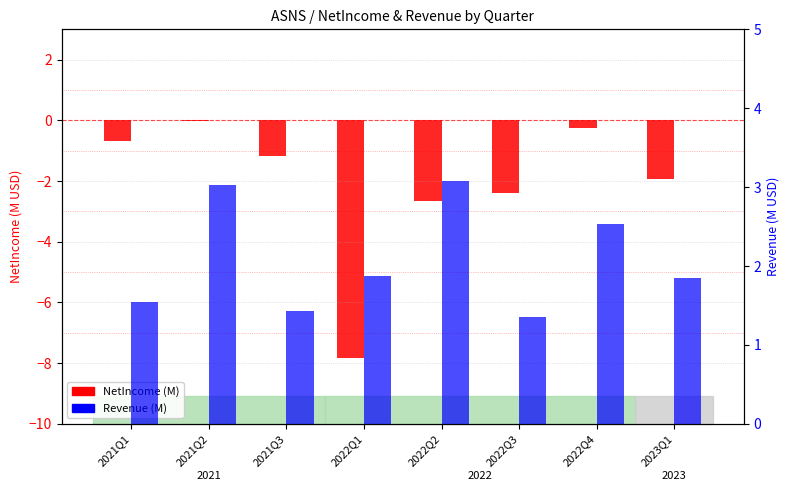

What is the label of the 1st bar from the left?

2021Q1